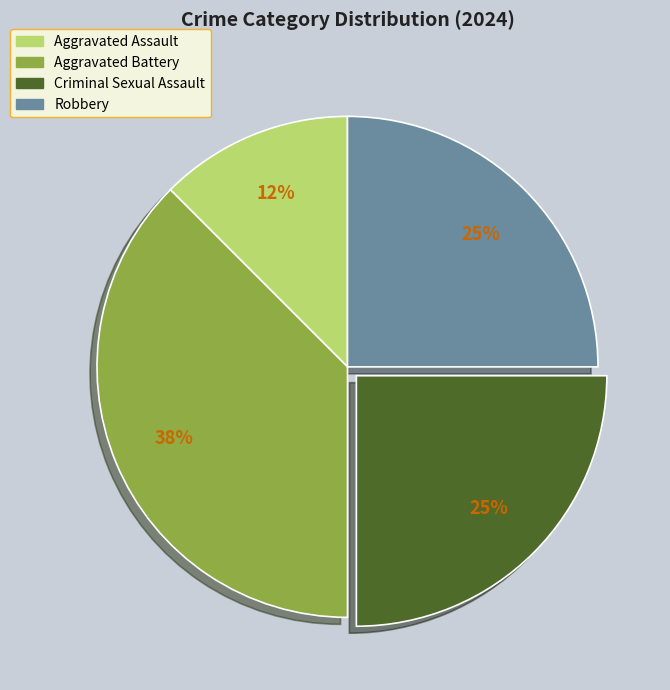

Approximately how many times larger is the value at Aggravated Battery compared to Criminal Sexual Assault?

1.5